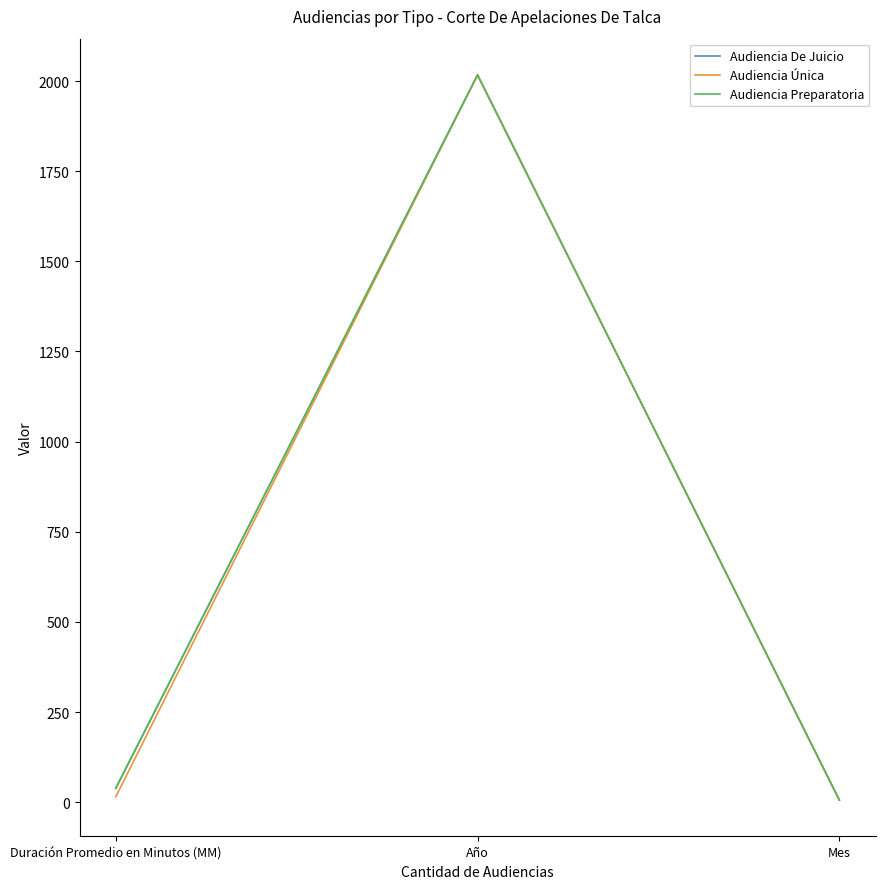

Reading left to right, what are all the values shown in this chart?

Audiencia De Juicio: 38	2017	6
Audiencia Única: 15	2017	6
Audiencia Preparatoria: 39	2017	6